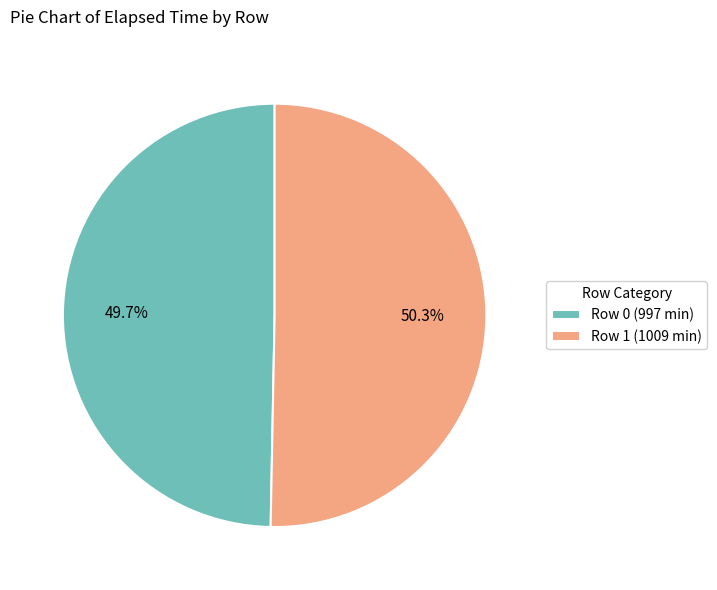

Is there any slice that represents more than half of the pie?

Yes